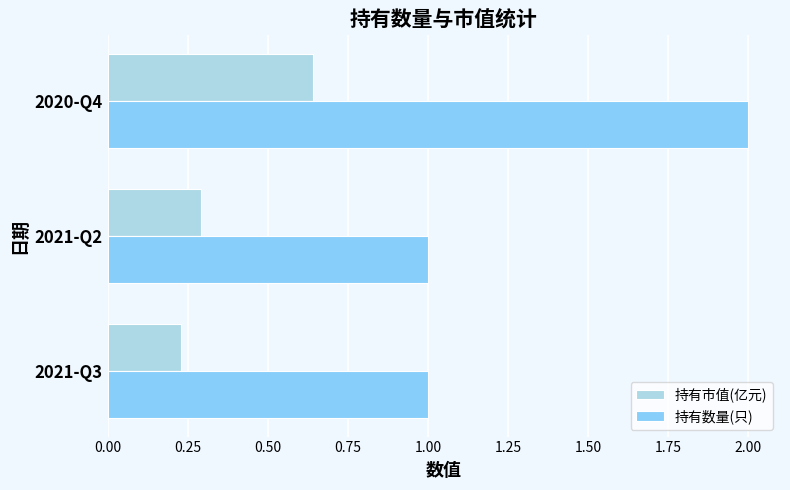

Count the 持有市值(亿元) values in the range 0 to 1.

3